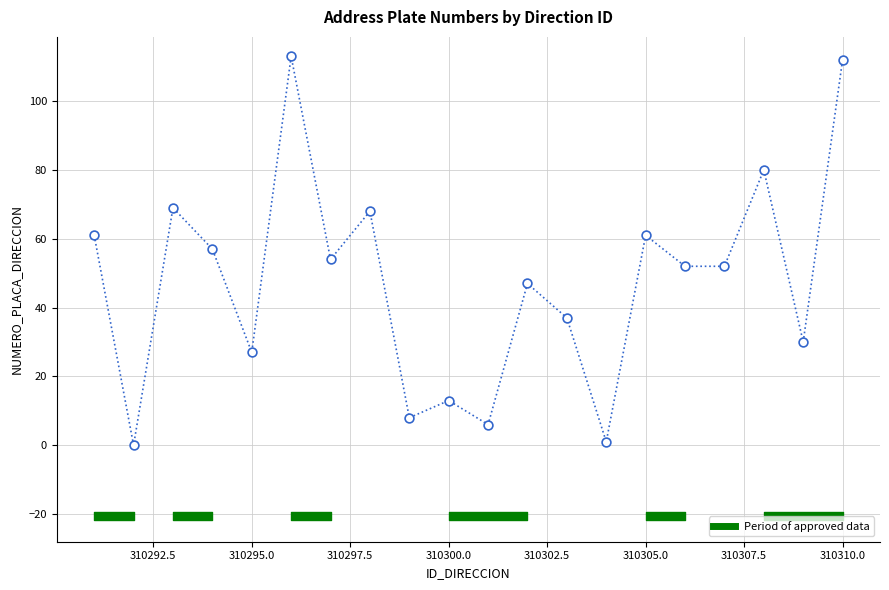

What is the range of X values (max minus min)?

19